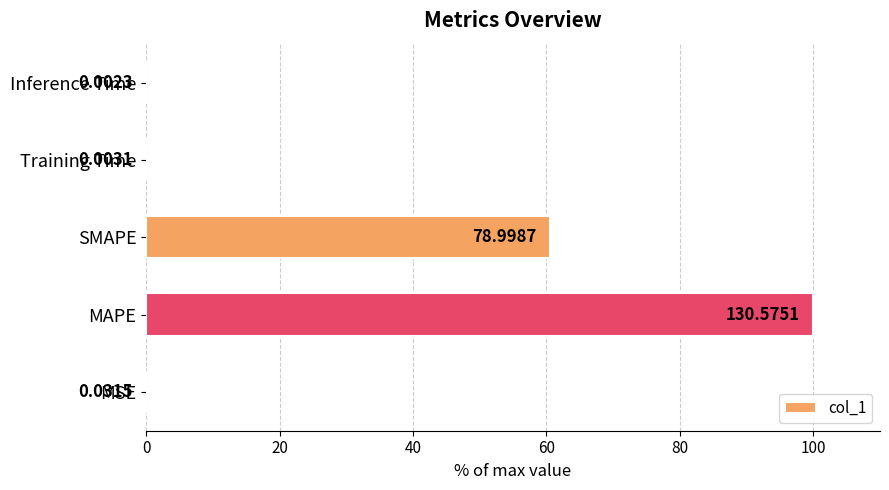

At which label is the value closest to 50?

SMAPE